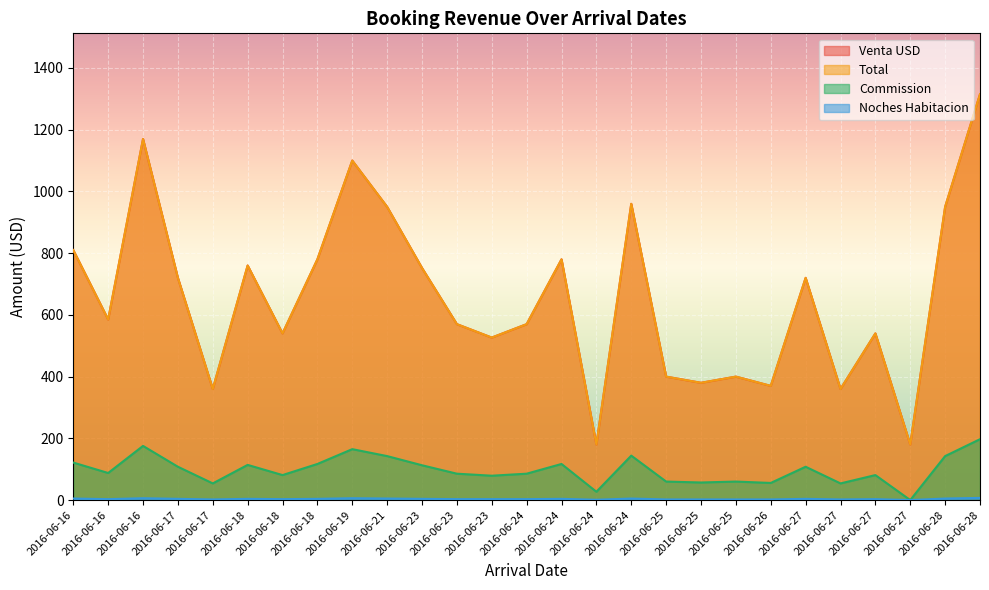

How many interior local peaks does the Noches Habitacion series have?

7